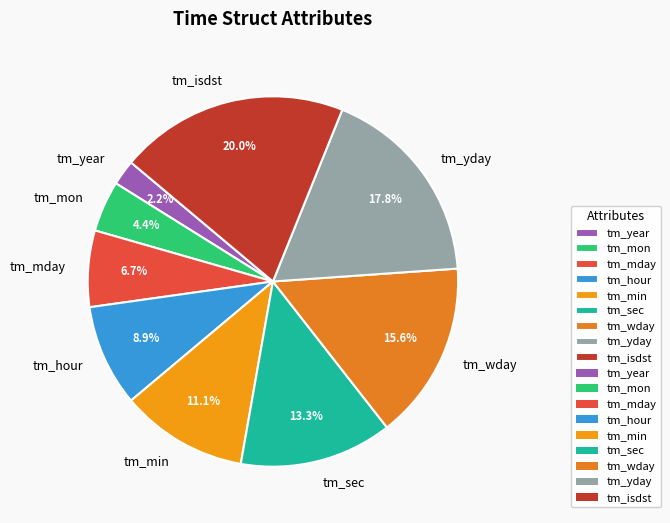

How many slices are in this pie chart?

9